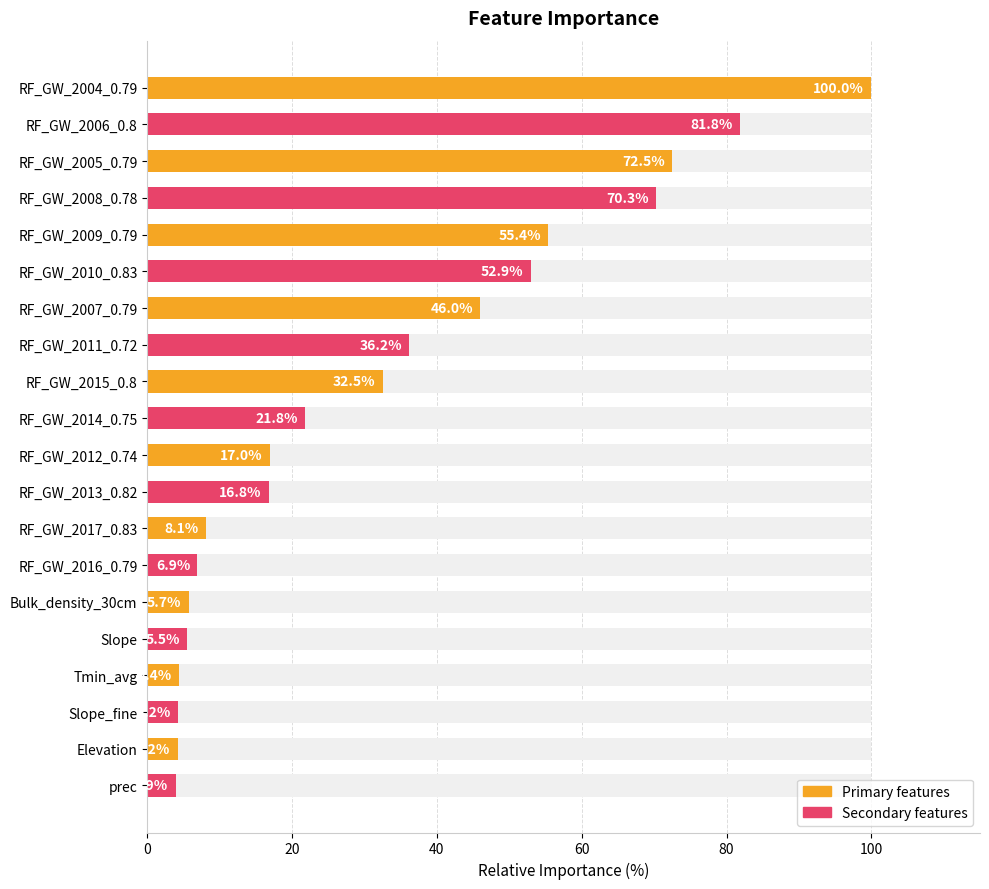

How many bars are there in total?

20